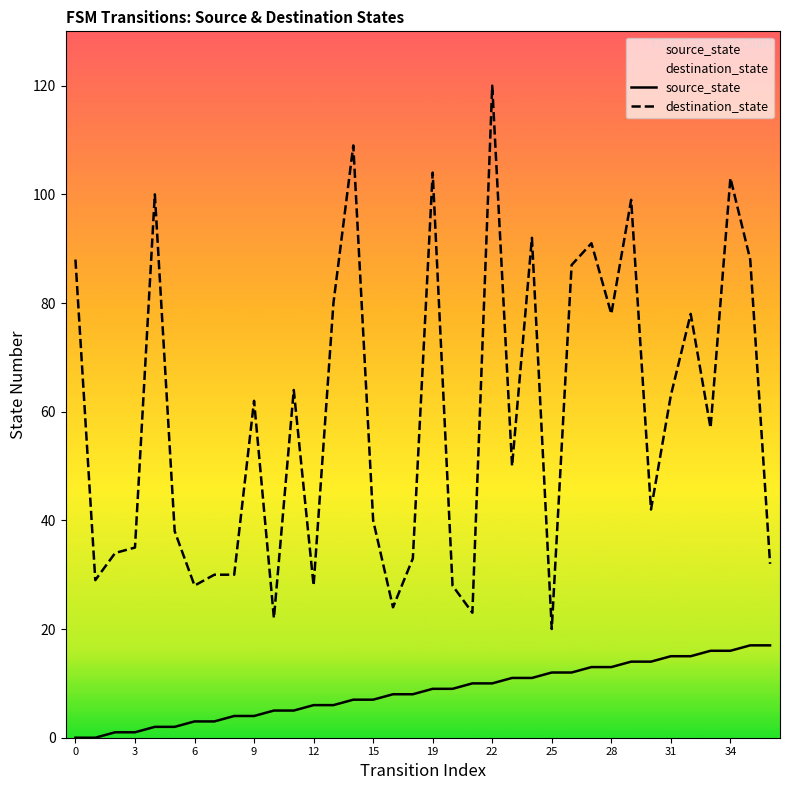

True or false: destination_state has a value of 43 at 12.

False